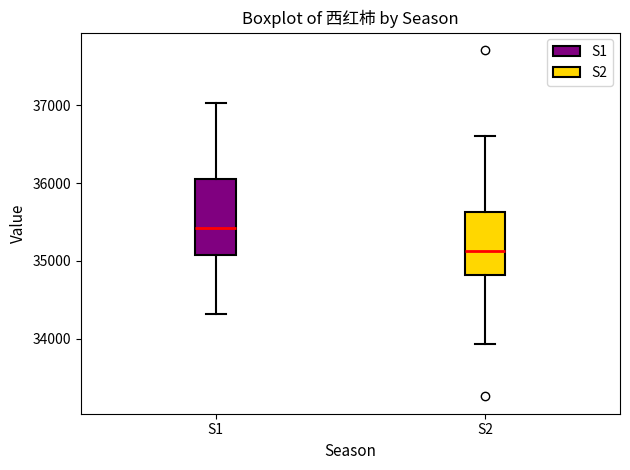

Reading left to right, read every box against the y-axis: the position of its median line, the range the box covers, and the ends of its whiskers. The values are not printed on the chart, so give them approximately, as read against the axis.

S1: median 35400, box 35100 to 36100, whiskers 34300 to 37000
S2: median 35100, box 34800 to 35600, whiskers 33900 to 36600